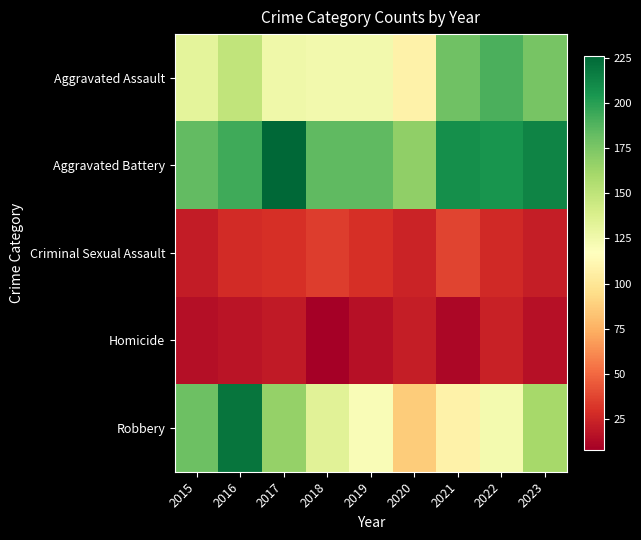

At which category does the chart reach its minimum across all series?

2018